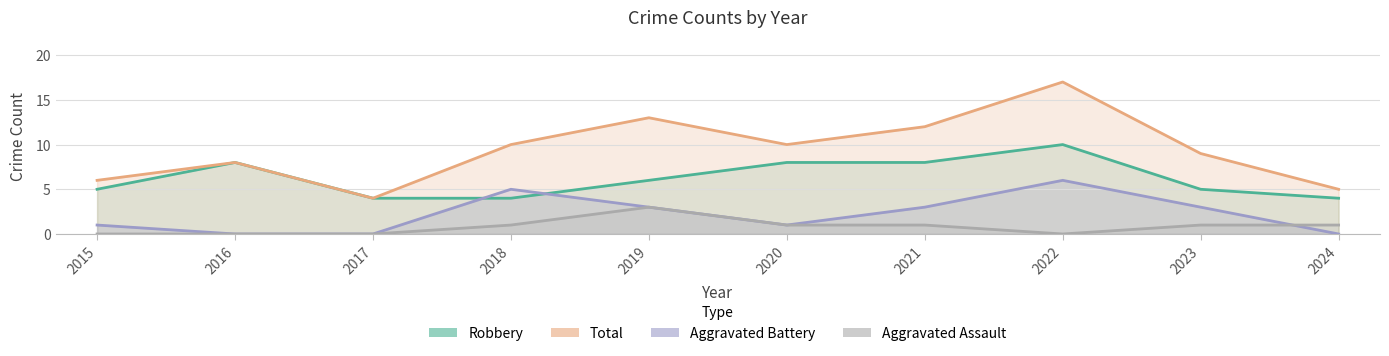

List the labels in order of Total value, largest first.

2022, 2019, 2021, 2018, 2020, 2023, 2016, 2015, 2024, 2017